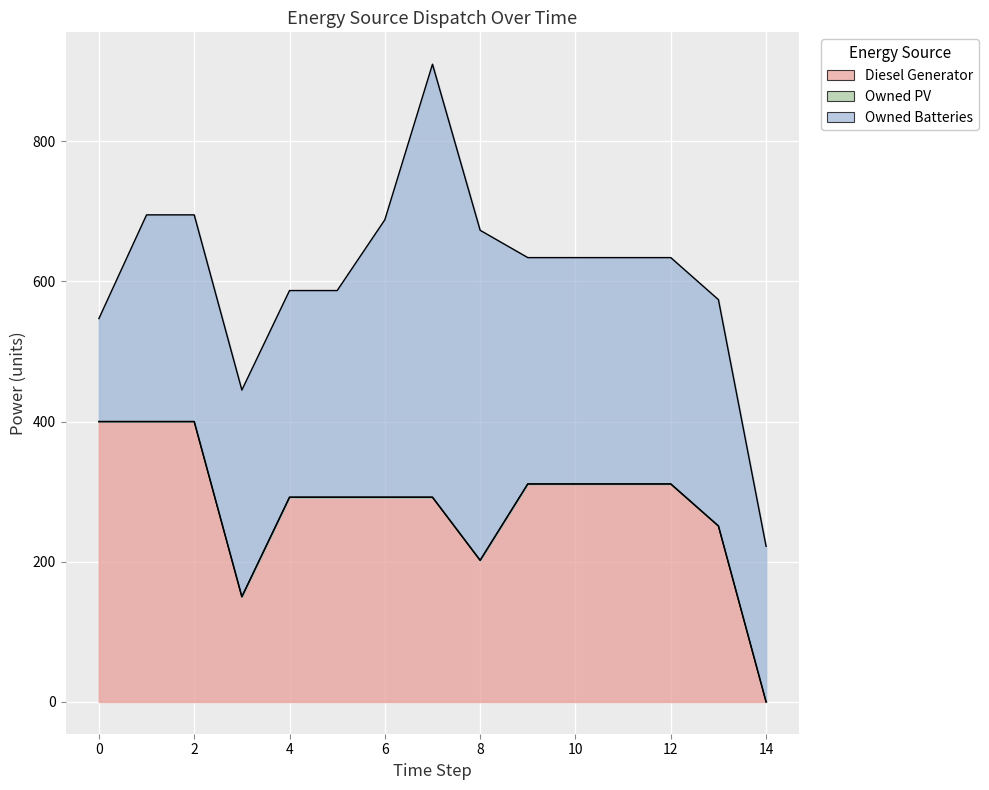

Reading right to left, what are all the values shown in this chart?

Diesel Generator: 0	251	311	311	311	311	202	292	292	292	292	150	400	400	400
Owned PV: 0	0	0	0	0	0	0	0	0	0	0	0	0	0	0
Owned Batteries: 222	323	323	323	323	323	471	618	396	295	295	295	295	295	147